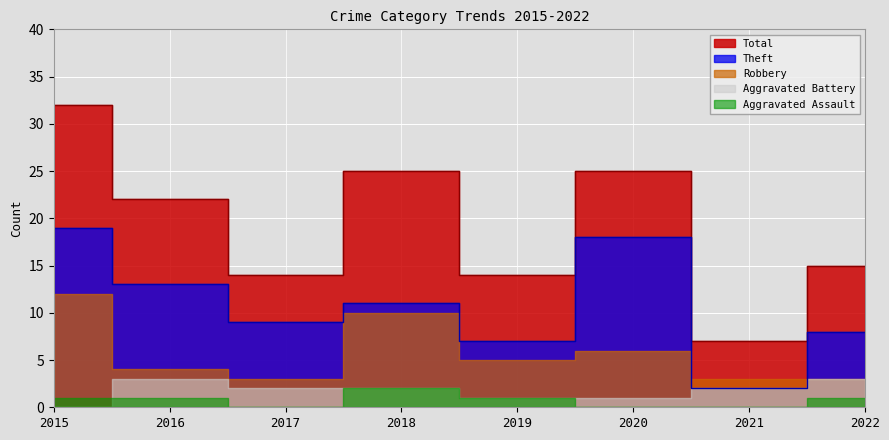

Does the chart display data point markers on the line(s)?

No